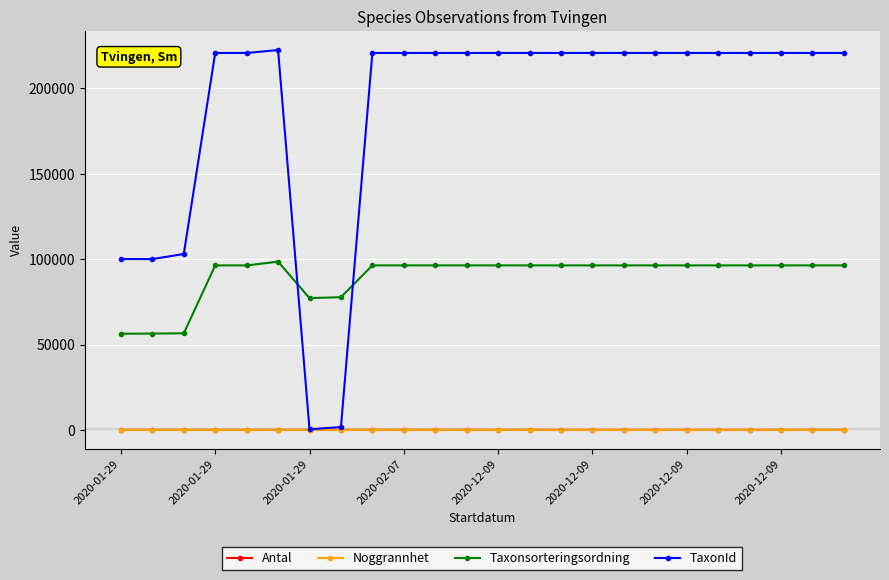

What is the minimum value for Taxonsorteringsordning?

56311